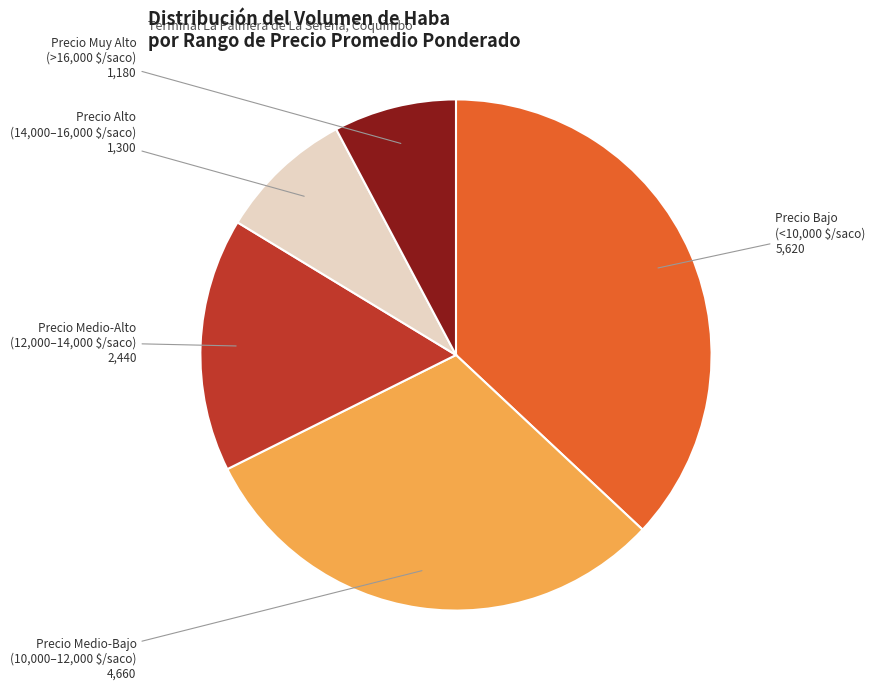

What is the largest slice in the pie chart?

Precio Bajo (<10,000 $/saco)